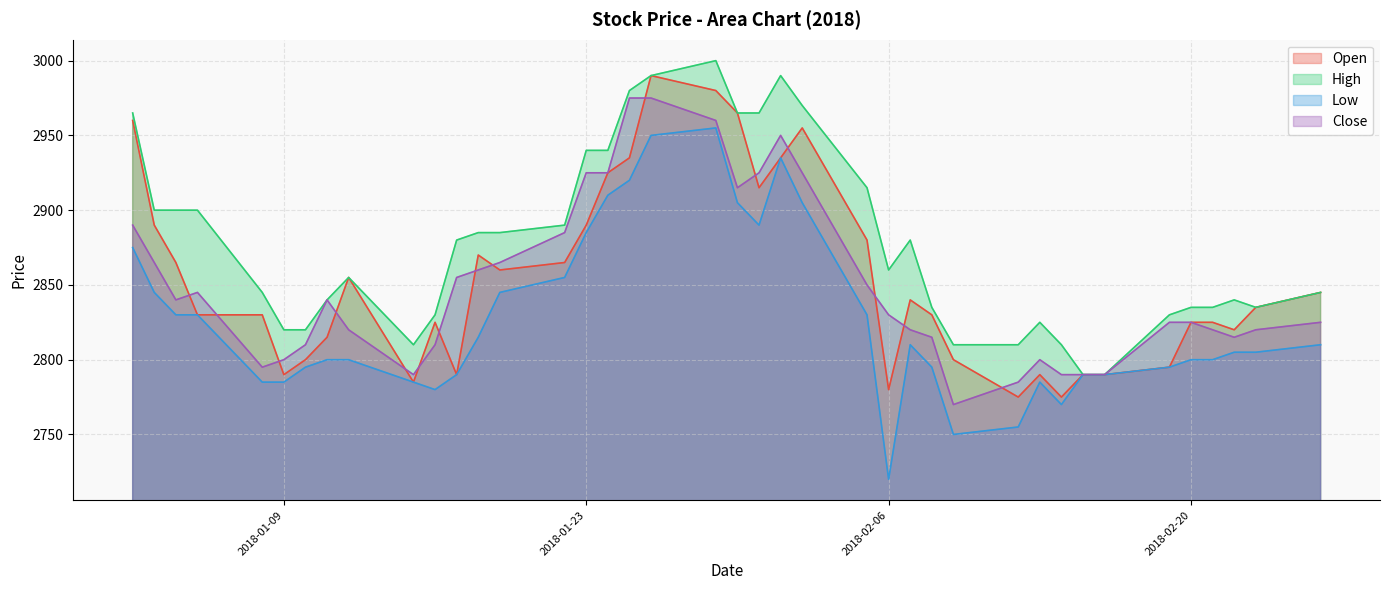

How many lines are shown in the chart?

4